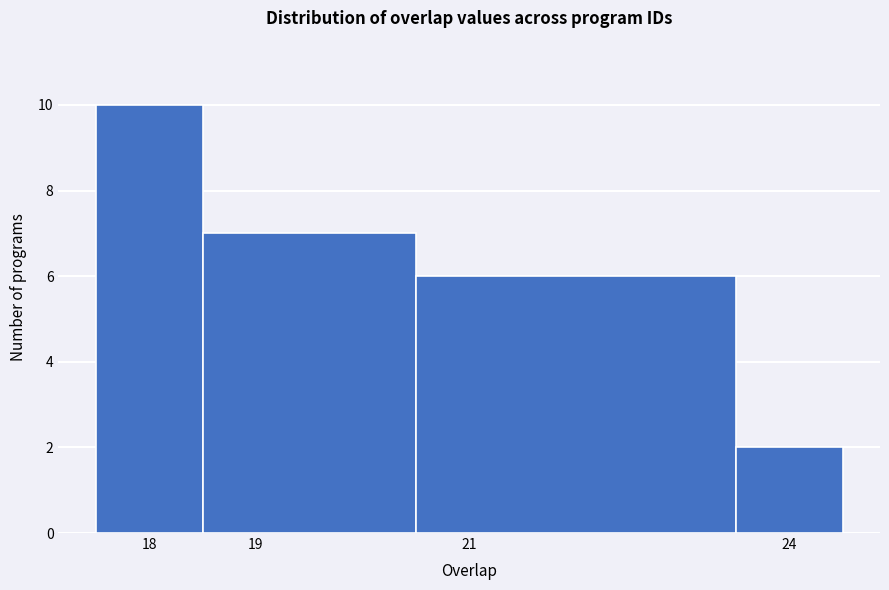

How tall is the bar that spans 20.5 to 23.5 on the x-axis? The values are not printed on the chart, so give them approximately, as read against the axis.

6